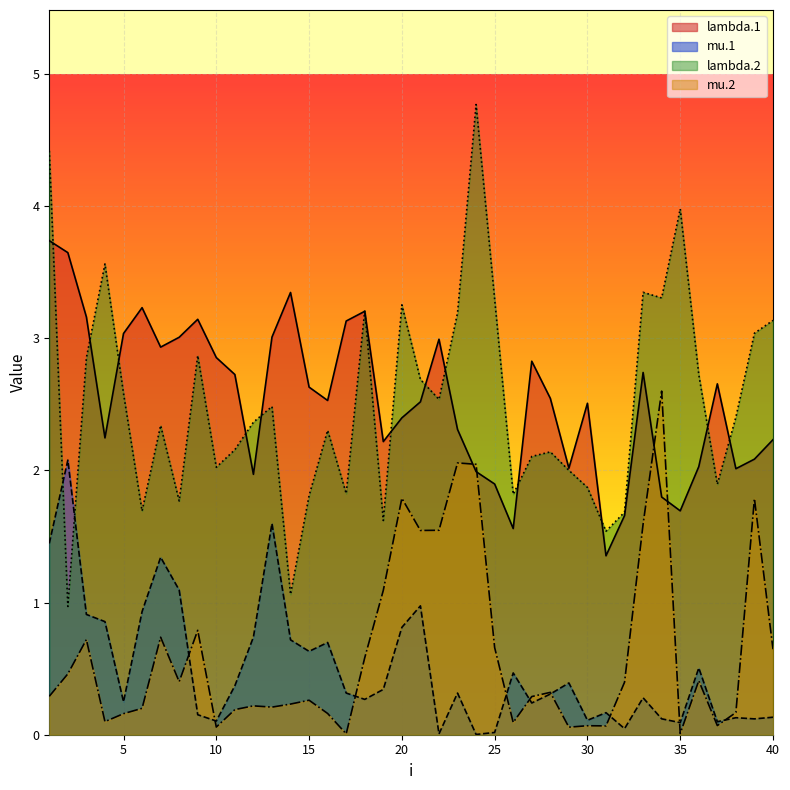

The lambda.1 series shows 3.2 at 6. True or false?

True